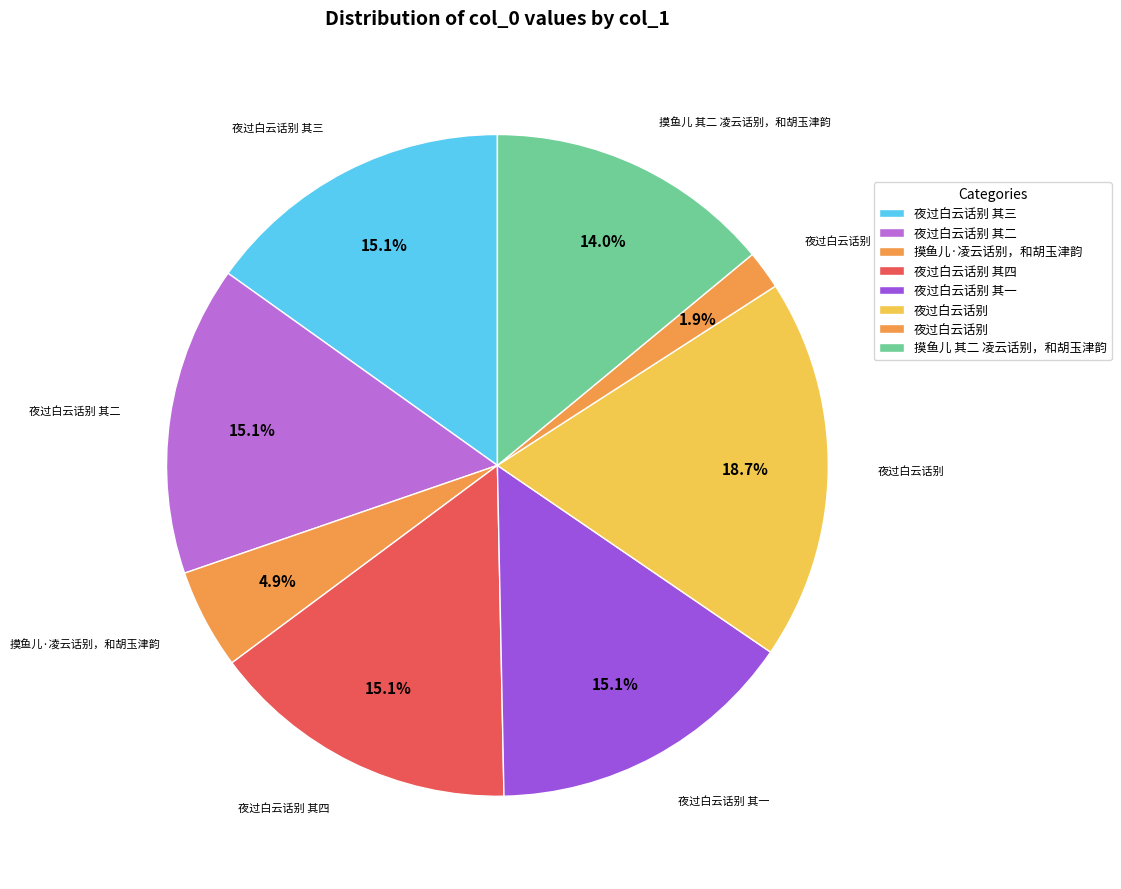

How many slices are in this pie chart?

8